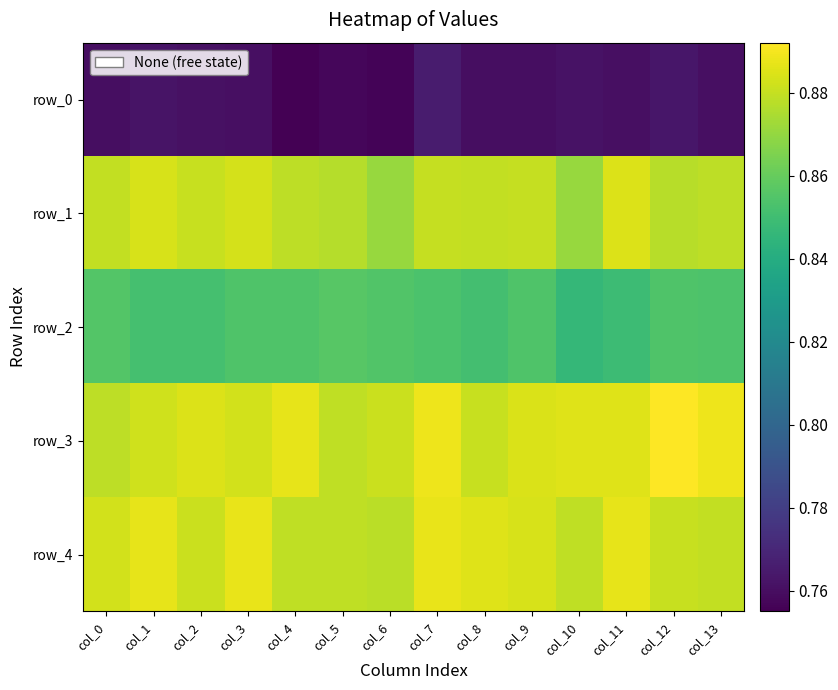

Which series has the widest spread of values?

row_1